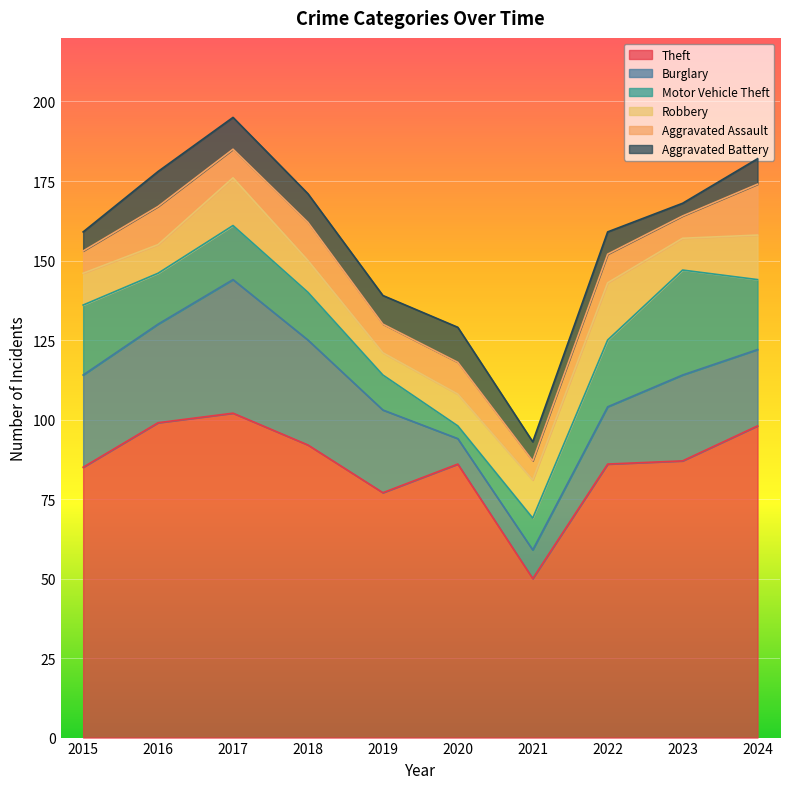

How many data points in Robbery are less than 10?

2